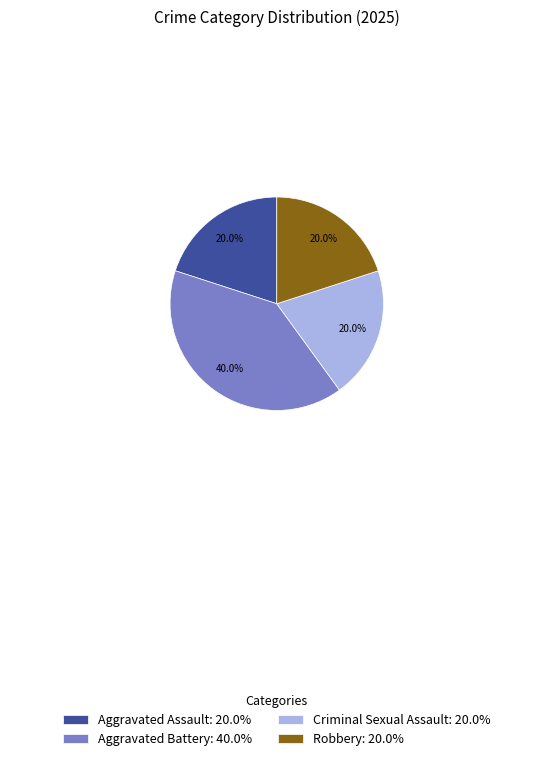

Count the number of slices in the pie.

4